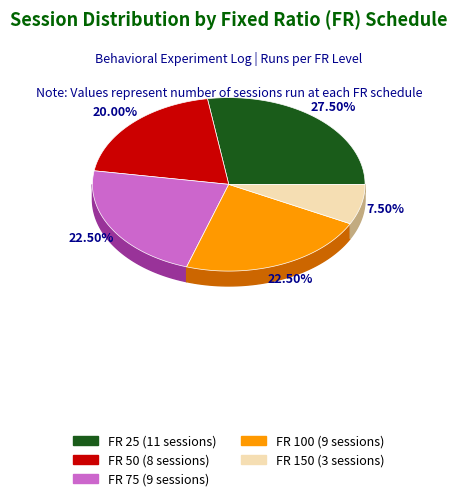

Does FR 50 account for over 50% of the chart?

No